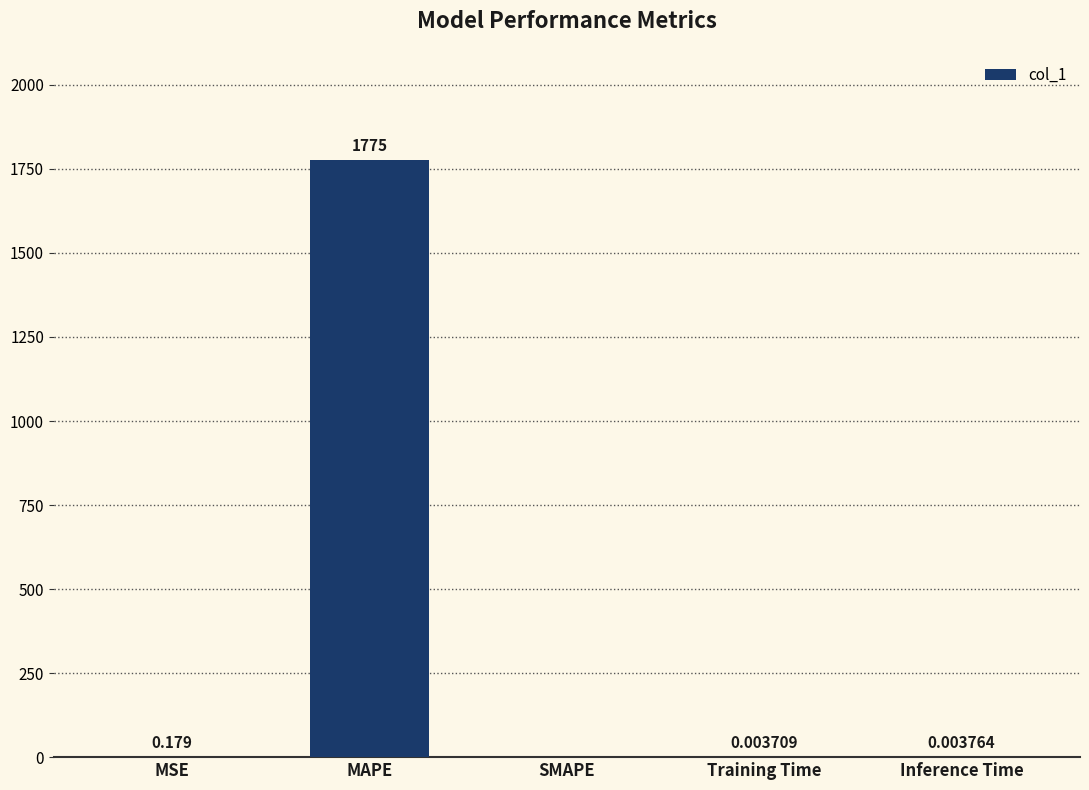

The value at MAPE is 3117.5. True or false?

False